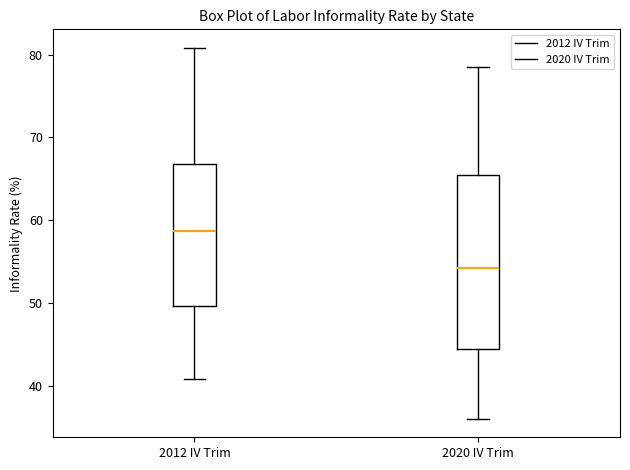

Where does the upper whisker of the box for 2020 IV Trim end on the y-axis? The values are not printed on the chart, so give them approximately, as read against the axis.

79